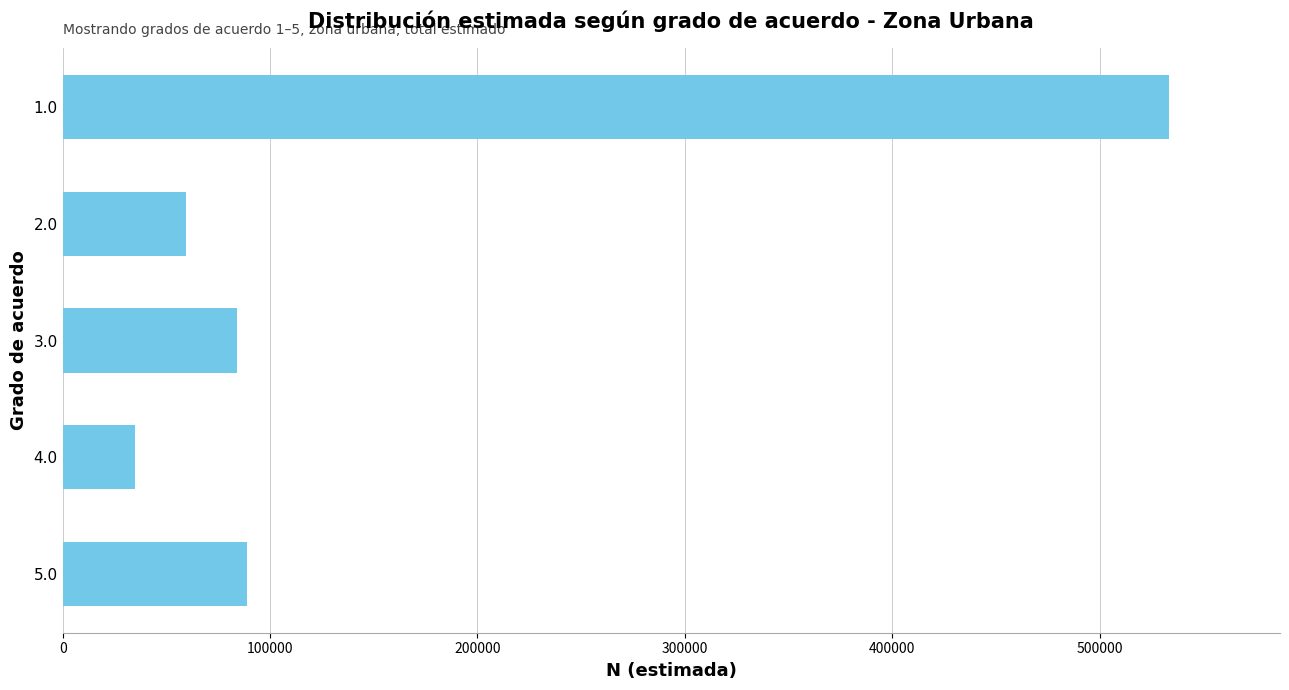

The value at 1.0 is 886914. True or false?

False